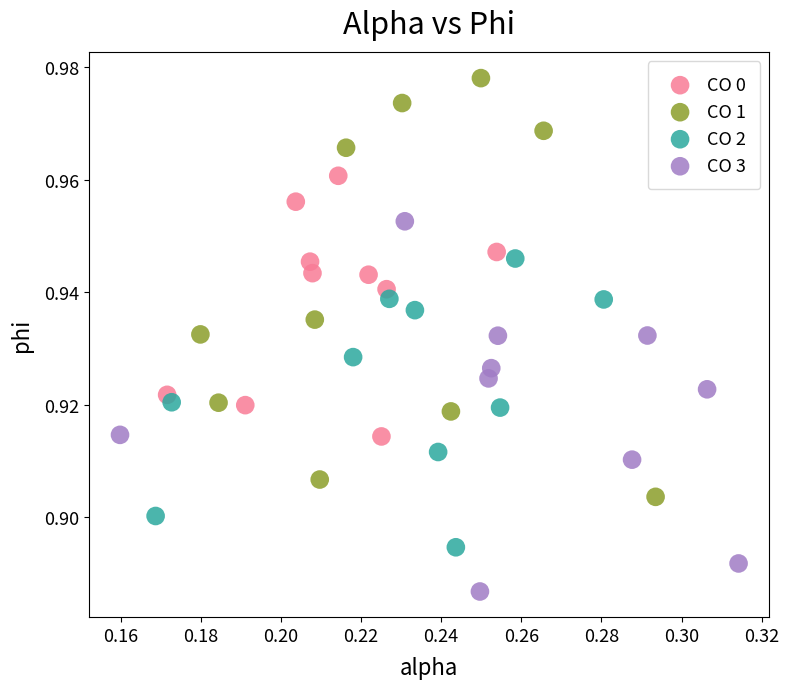

Which series contains the lowest Y value?

CO 3